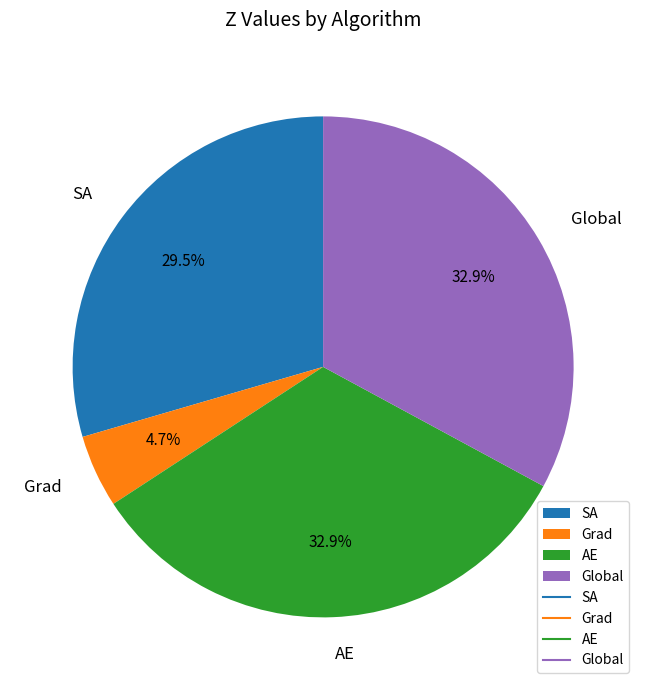

Count the number of slices in the pie.

4